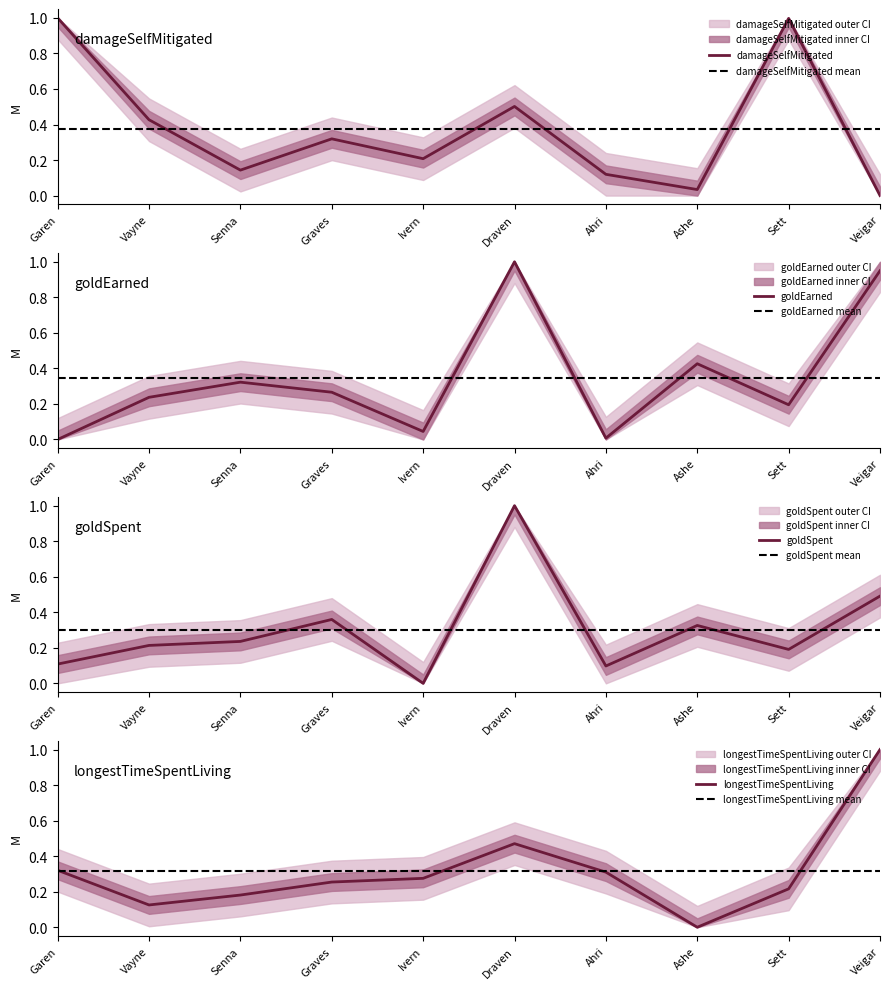

How many lines are shown in the chart?

4